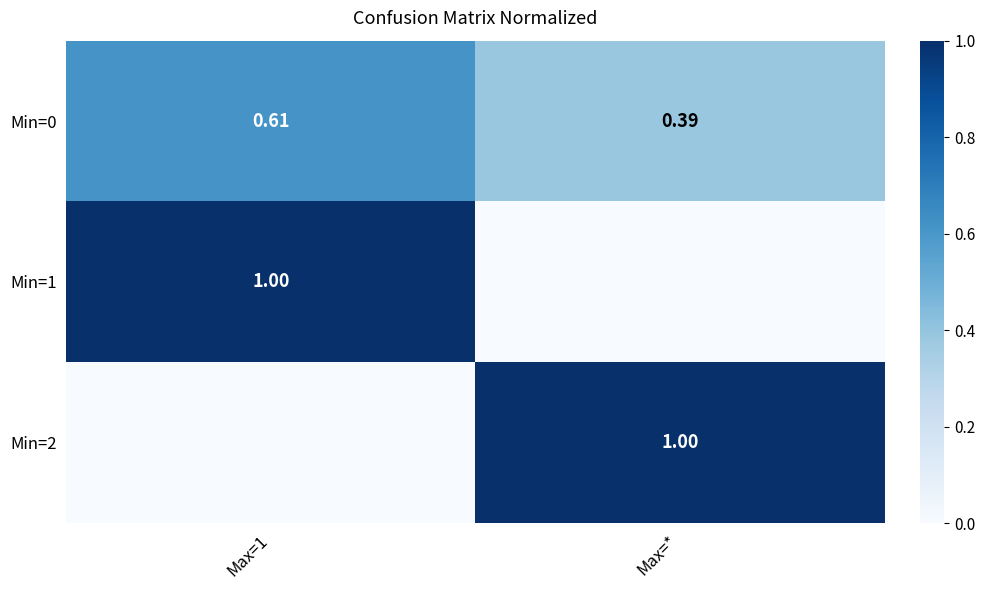

Is the value of Min=0 at Max=1 greater than the value of Min=2 at Max=*?

No